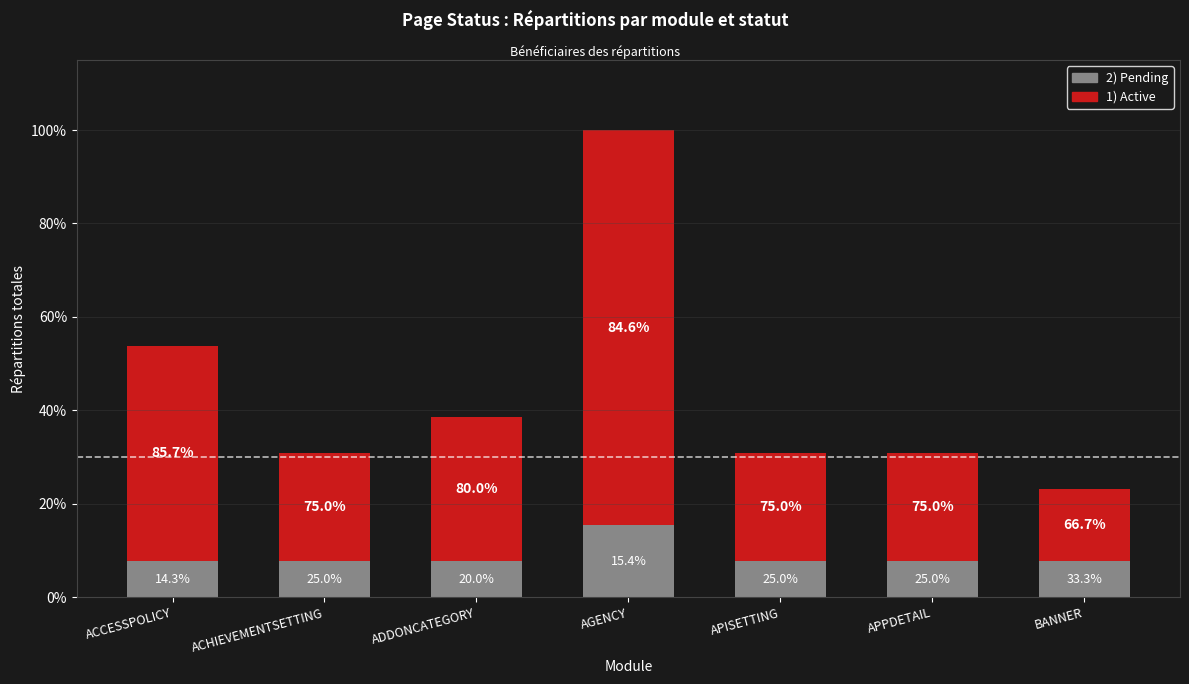

Does the chart contain any negative values?

No